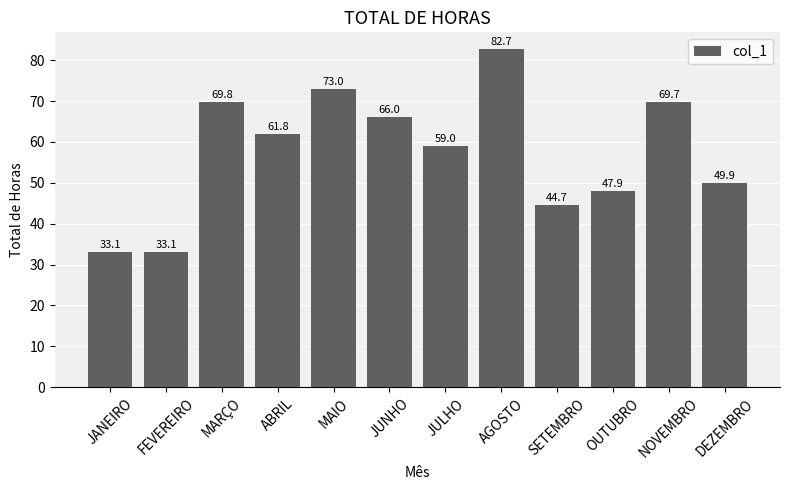

What is the sum of the values at OUTUBRO and JULHO?

106.9